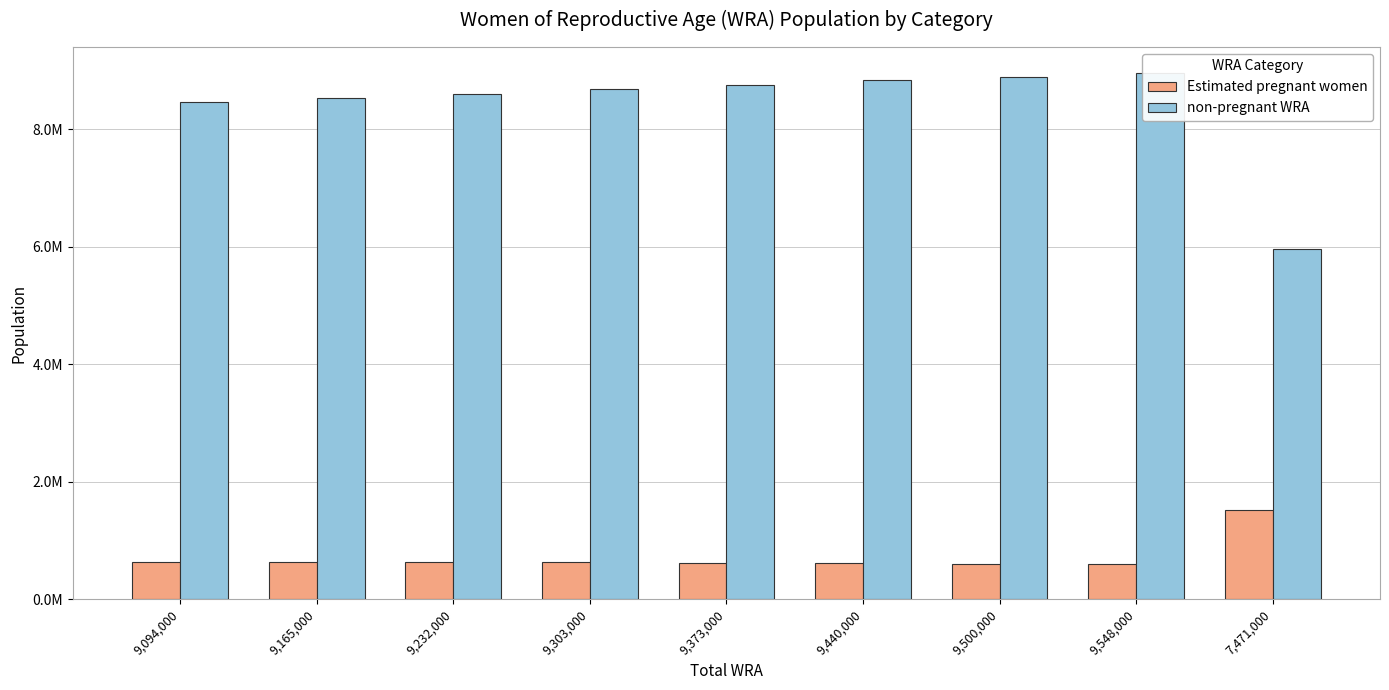

At which label is non-pregnant WRA closest to 7455839?

9,094,000